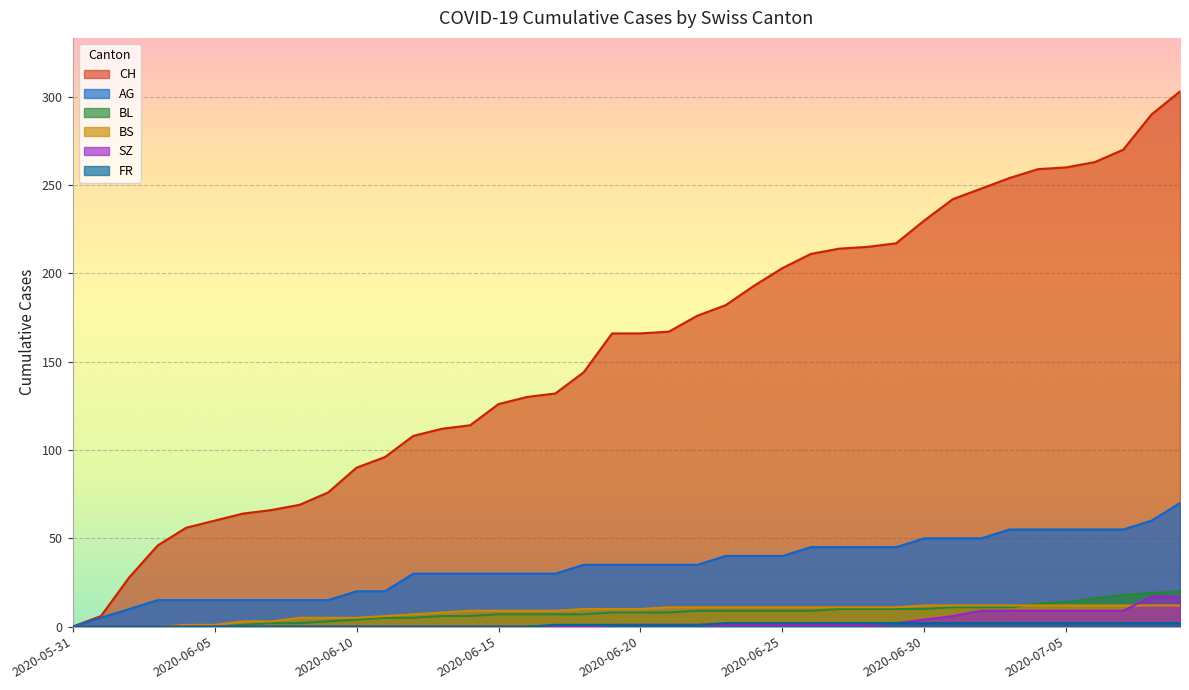

Is the value of BS at 2020-06-01 greater than the value of SZ at 2020-07-01?

No